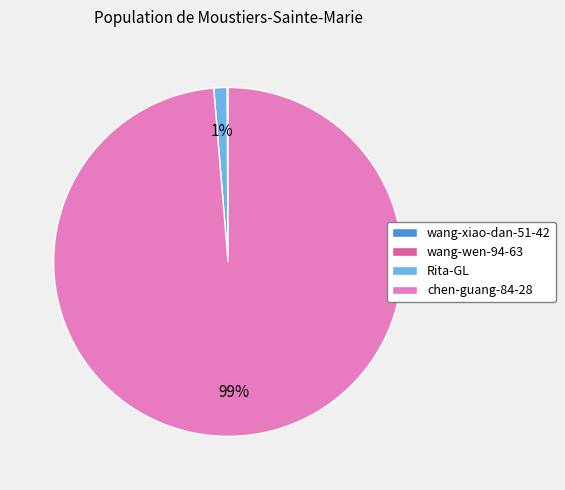

Which category has the biggest portion of the pie?

chen-guang-84-28